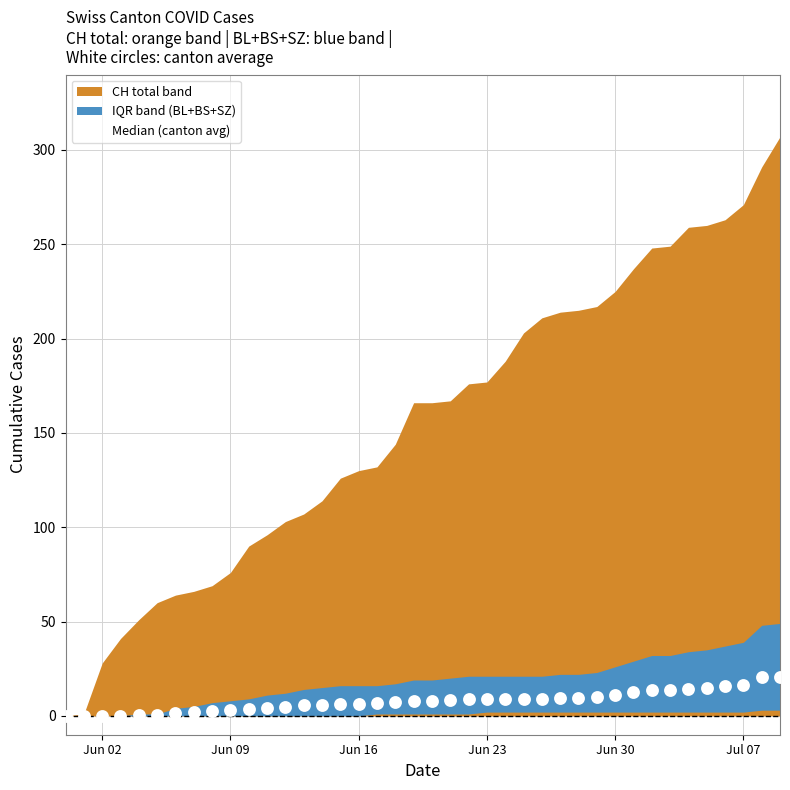

What is the range of X values (max minus min)?

39.0